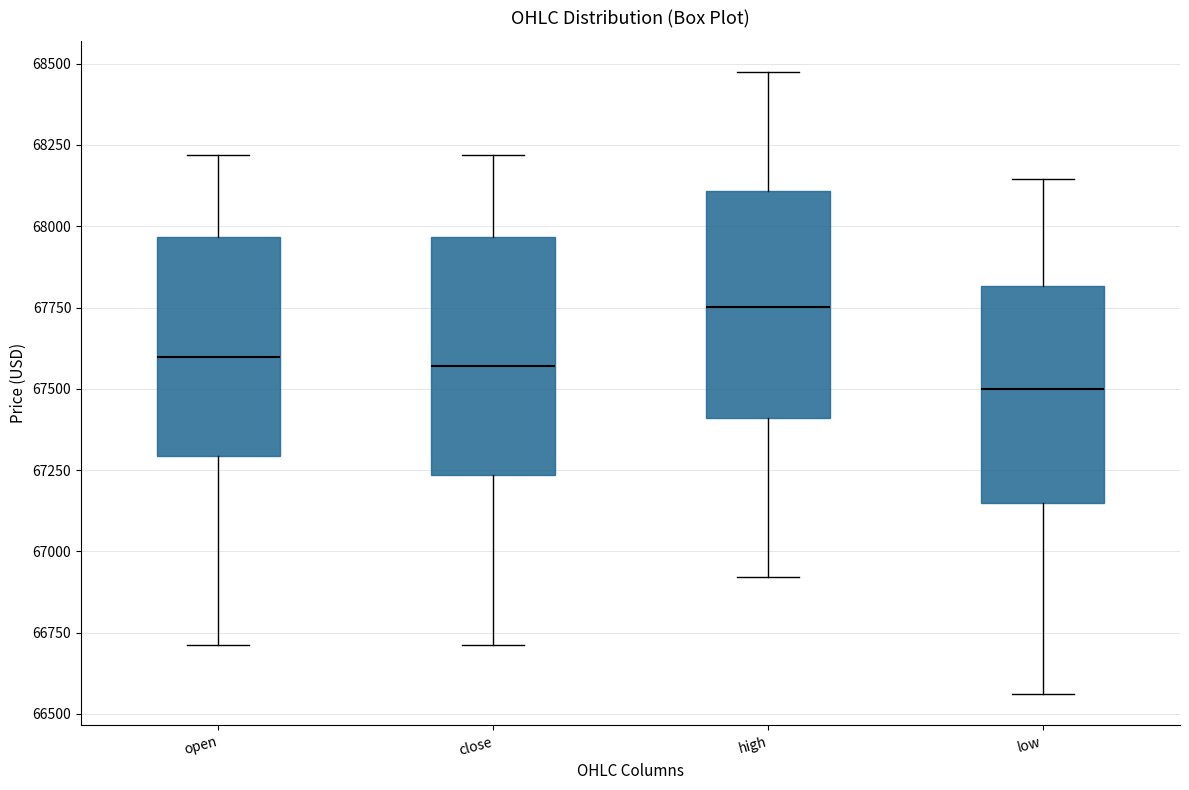

Where does the upper whisker of the box for open end on the y-axis? The values are not printed on the chart, so give them approximately, as read against the axis.

68200